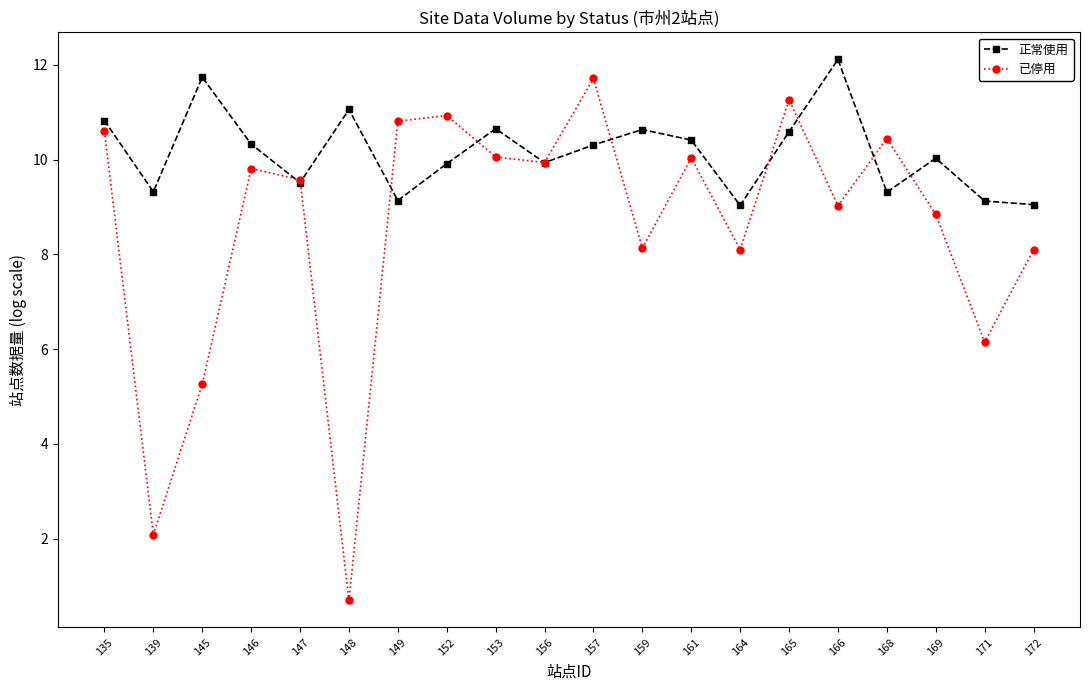

At 145, list the series in order from smallest to largest.

已停用, 正常使用